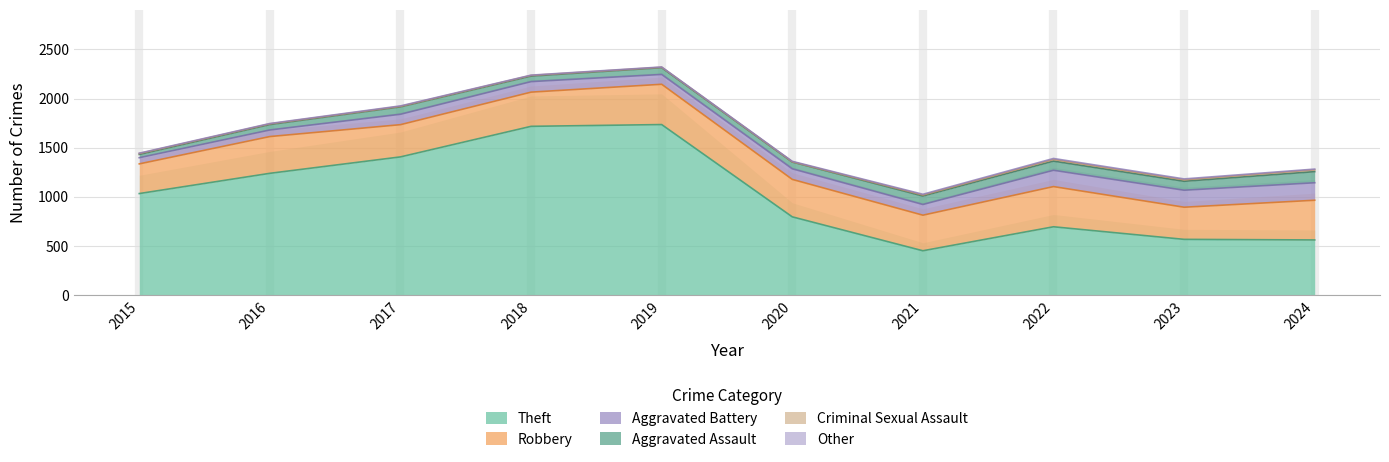

At which category does Aggravated Battery reach its first local peak?

2018